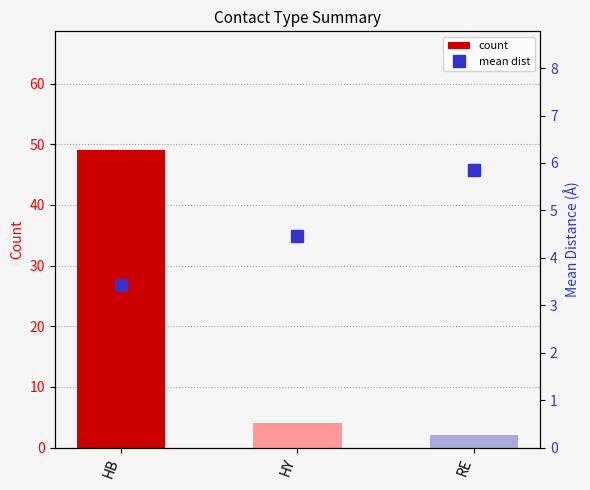

Read the count value at HB.

49